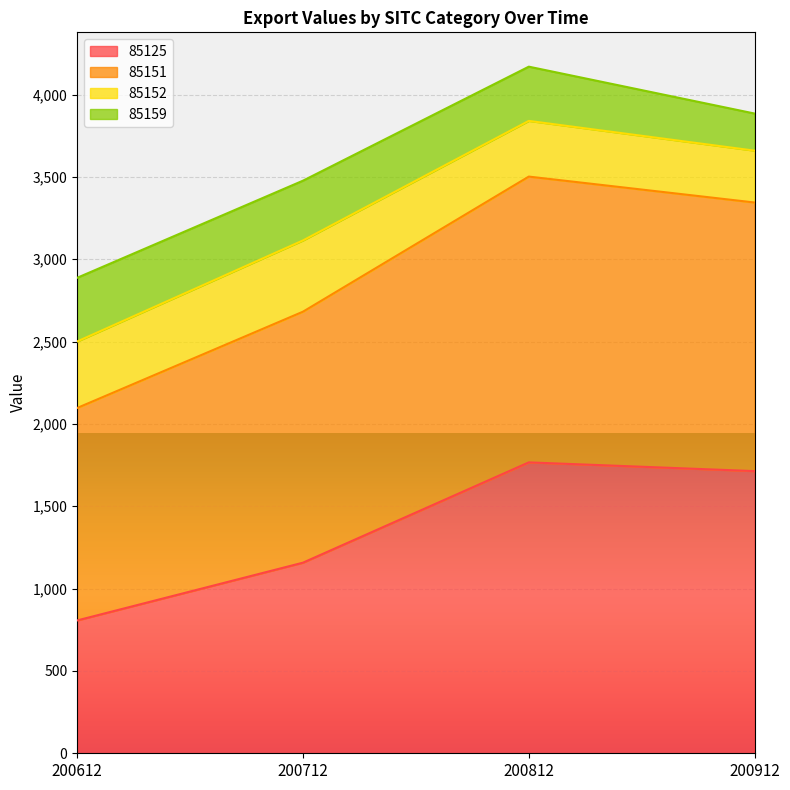

Which category has the lowest value across all series?

200612